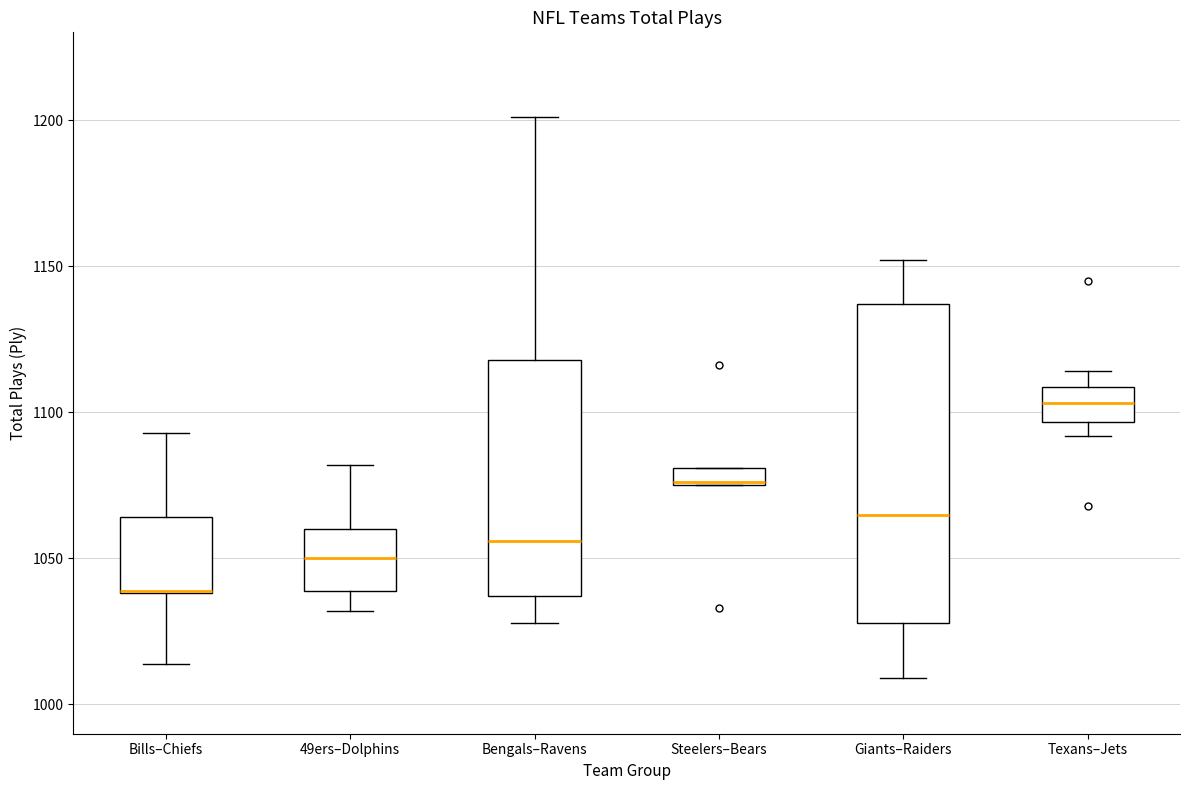

Which box is the tallest, from its lower edge to its upper edge?

Giants–Raiders